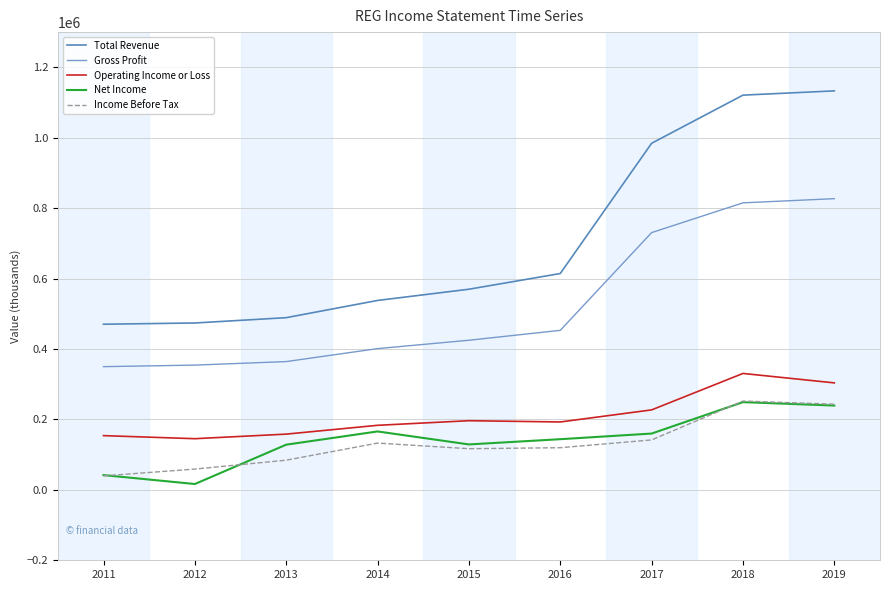

What is the average value of the Gross Profit series?

524467